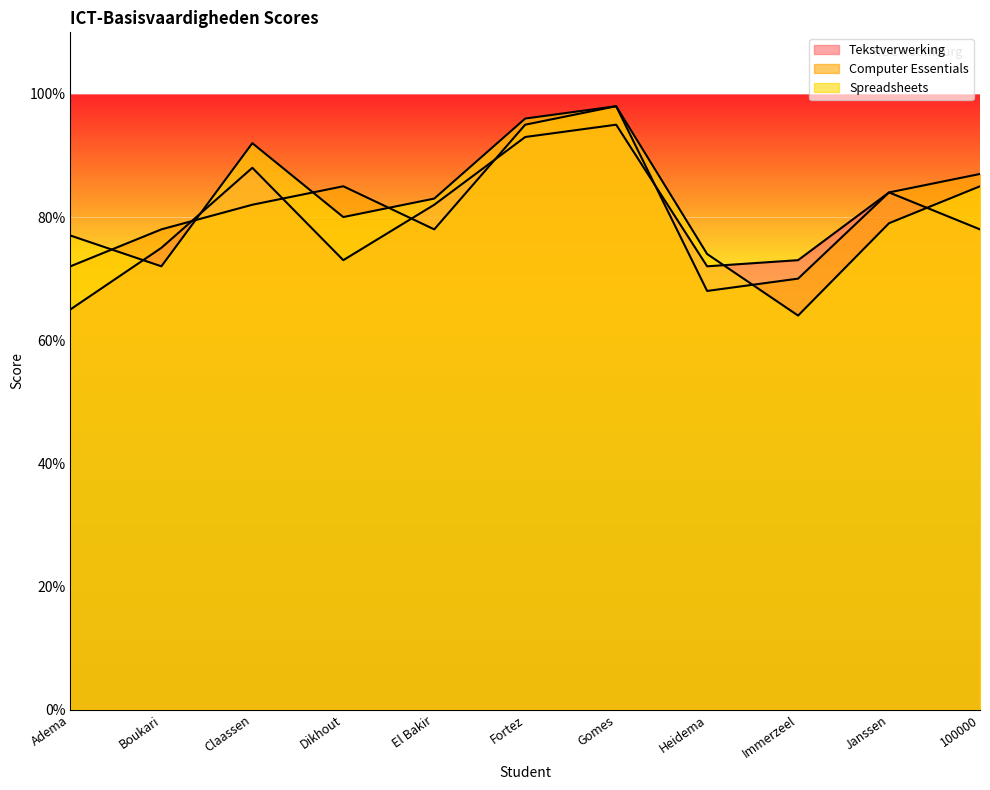

What position from the right is Boukari?

10